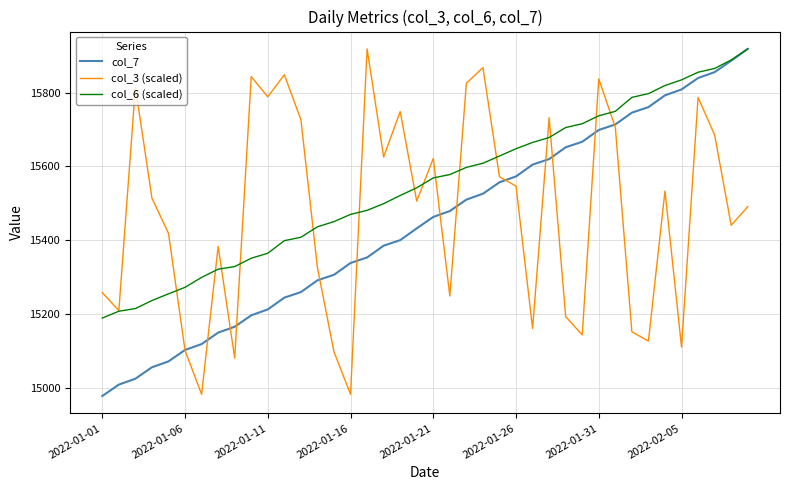

Which series has the largest total across all categories?

col_6 (scaled)